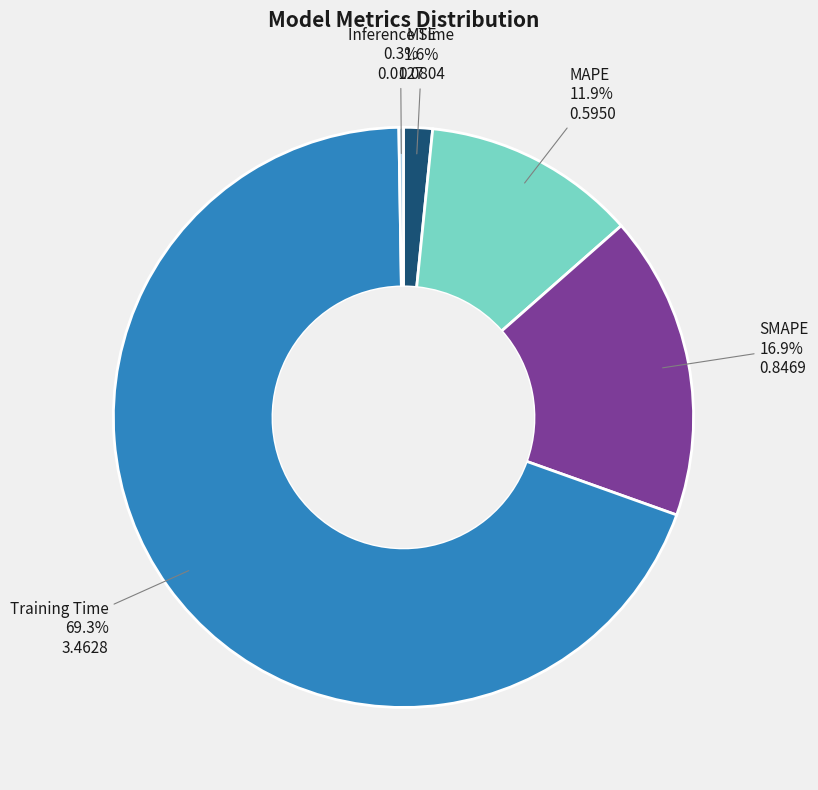

Is there a majority slice in this chart?

Yes